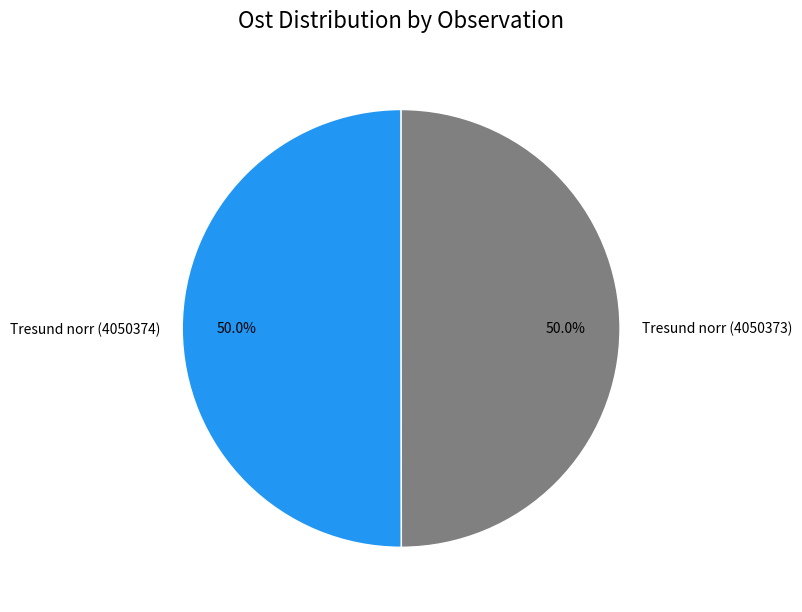

What percentage is NOT represented by Tresund norr (4050374)?

50.0%